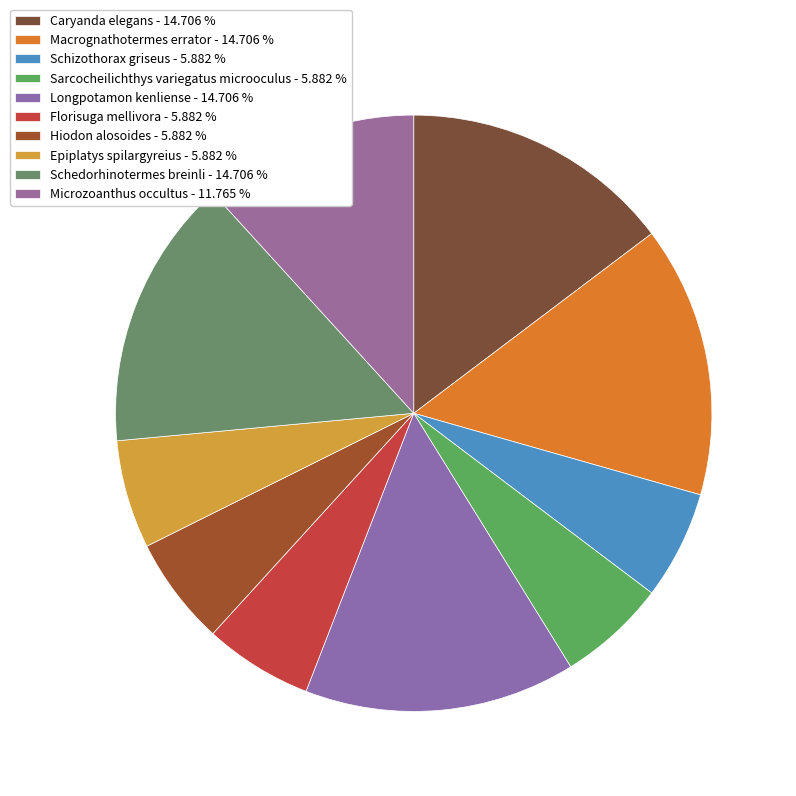

Which slice is the smallest?

Schizothorax griseus